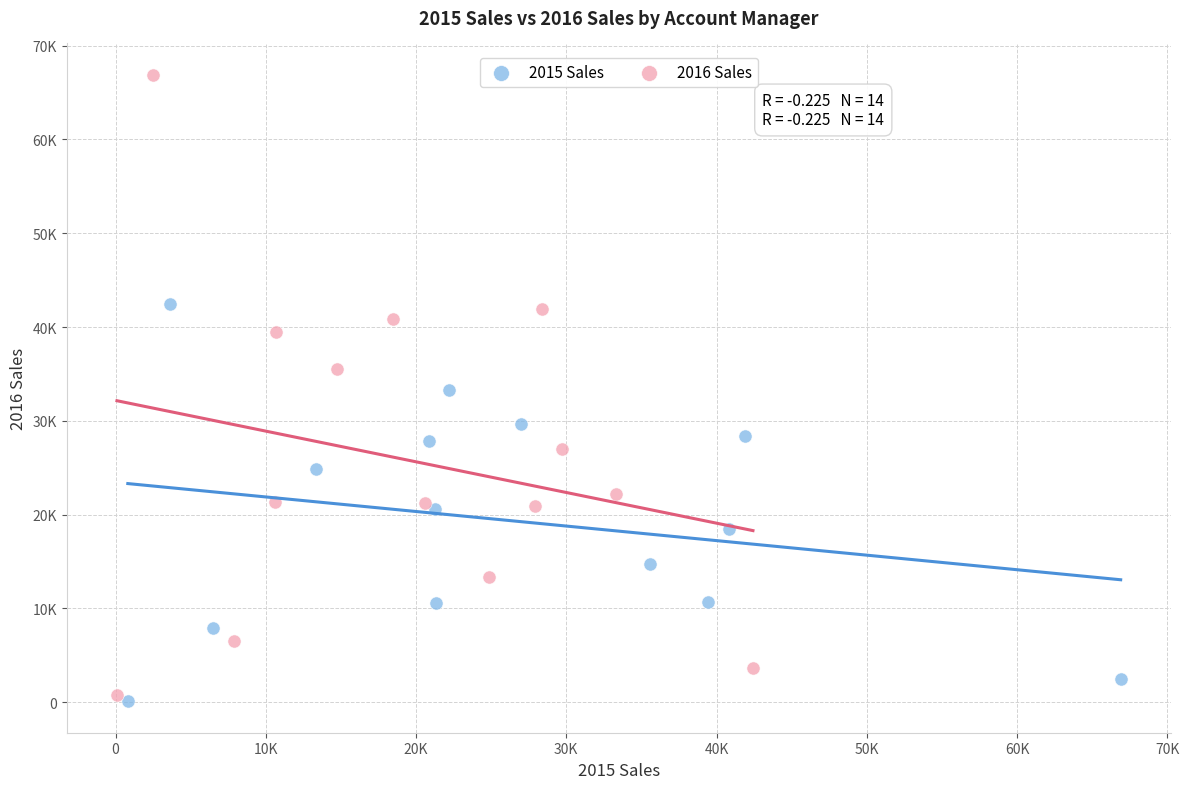

Which series reaches the minimum Y coordinate?

2015 Sales